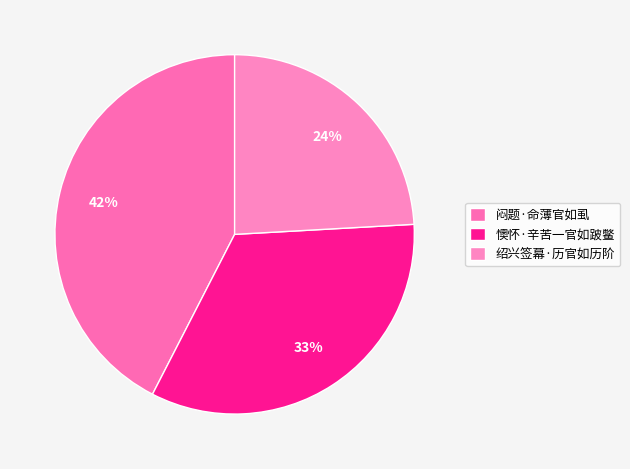

Combined, do 闷题·命薄官如虱 and 绍兴签幕·历官如历阶 account for over 50%?

Yes